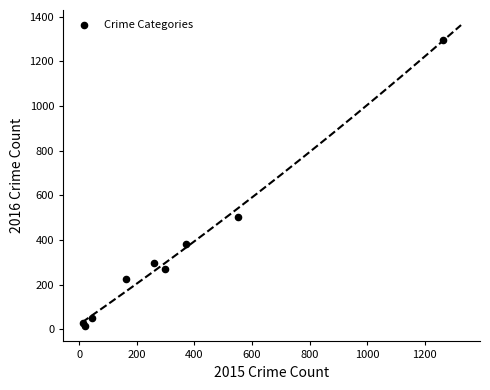

What Y value in the scatter plot is closest to 655?

505